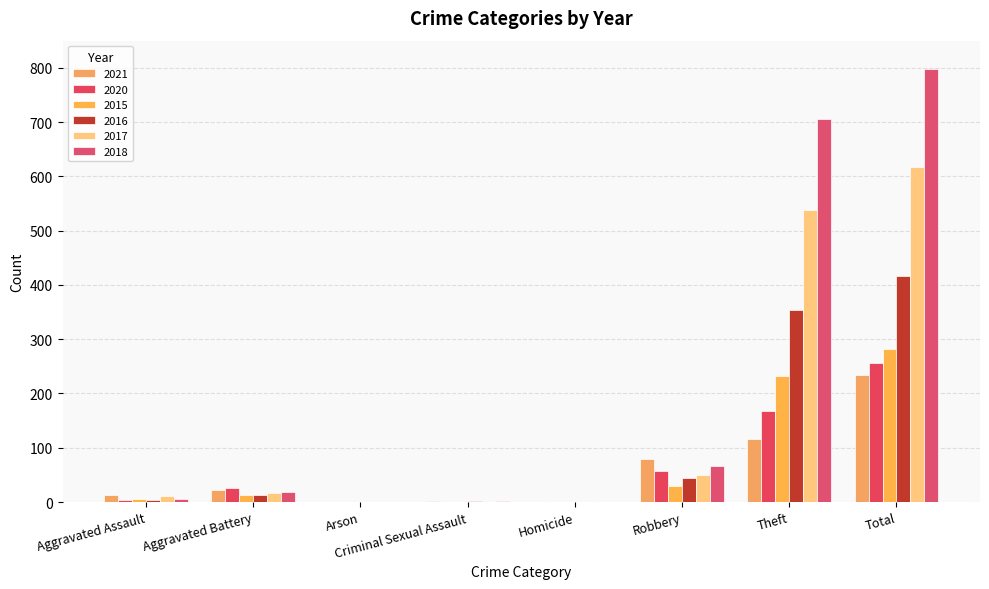

What is the label of the 2nd bar from the right?

Theft